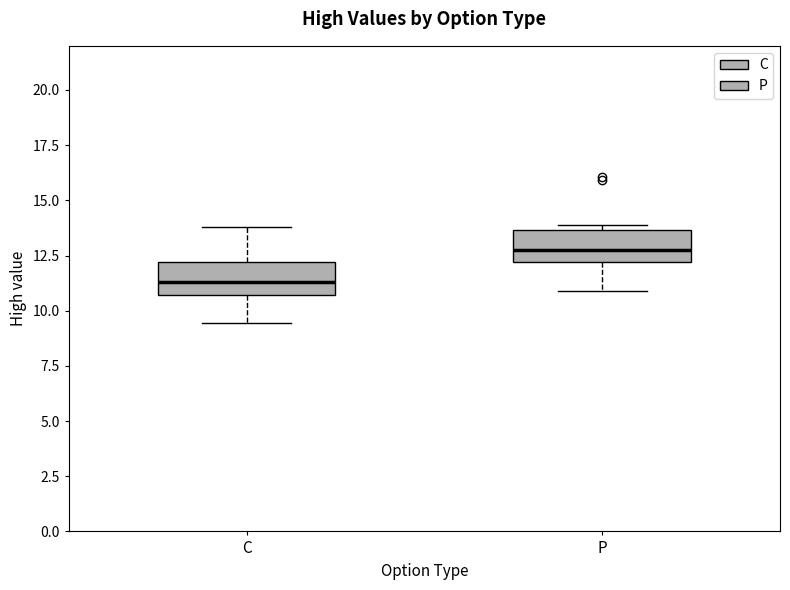

Reading left to right, read every box against the y-axis: the position of its median line, the range the box covers, and the ends of its whiskers. The values are not printed on the chart, so give them approximately, as read against the axis.

C: median 11.5, box 10.5 to 12.0, whiskers 9.5 to 14.0
P: median 12.5, box 12.0 to 13.5, whiskers 11.0 to 14.0